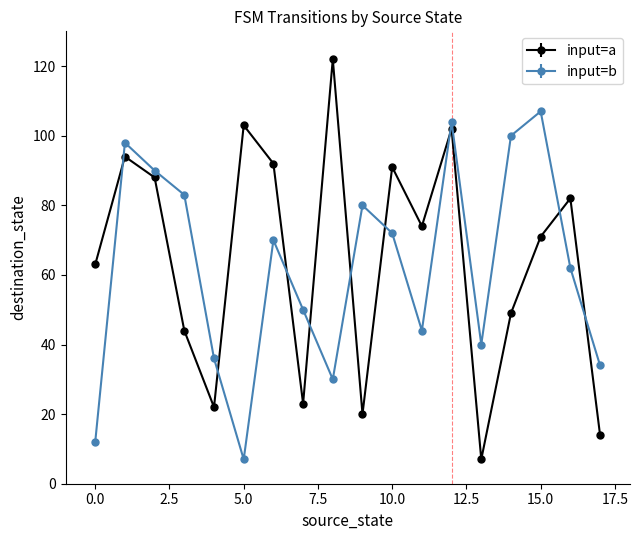

Which series has the largest range (max minus min)?

input=a